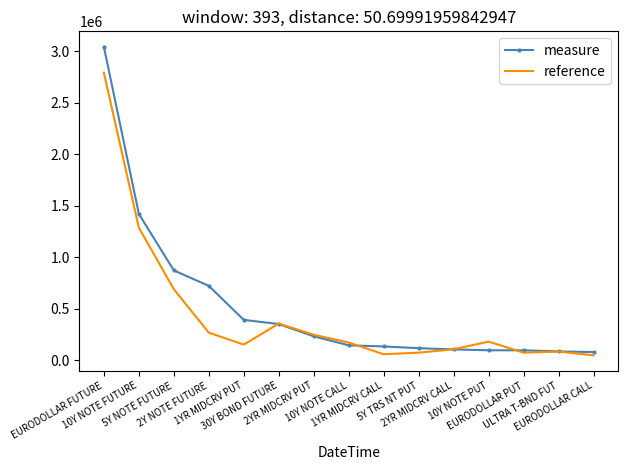

Which series has the widest spread of values?

measure